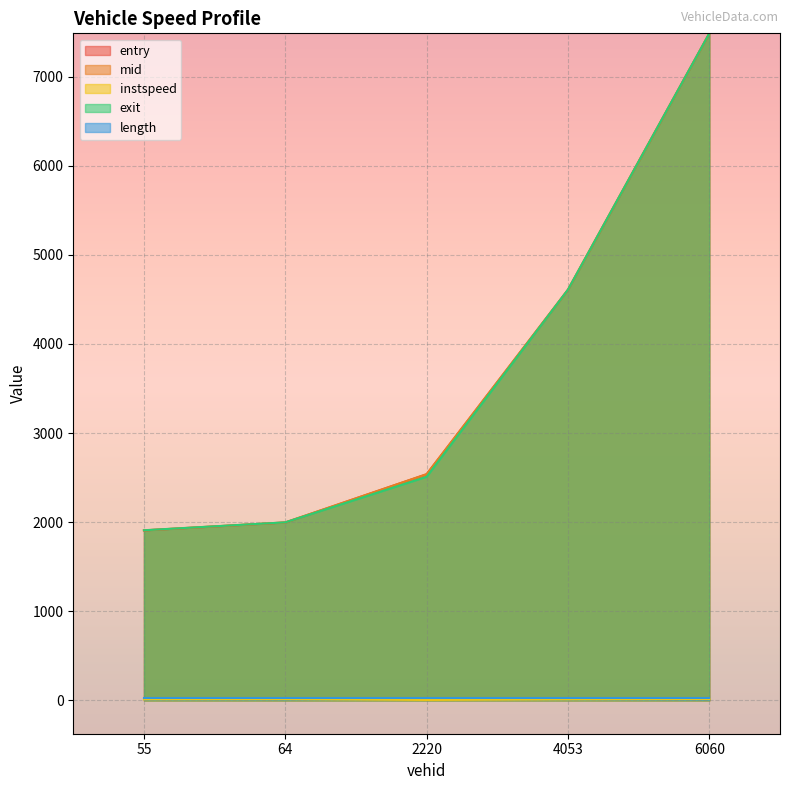

What is the spread (max minus min) of values at 6060?

7472.2